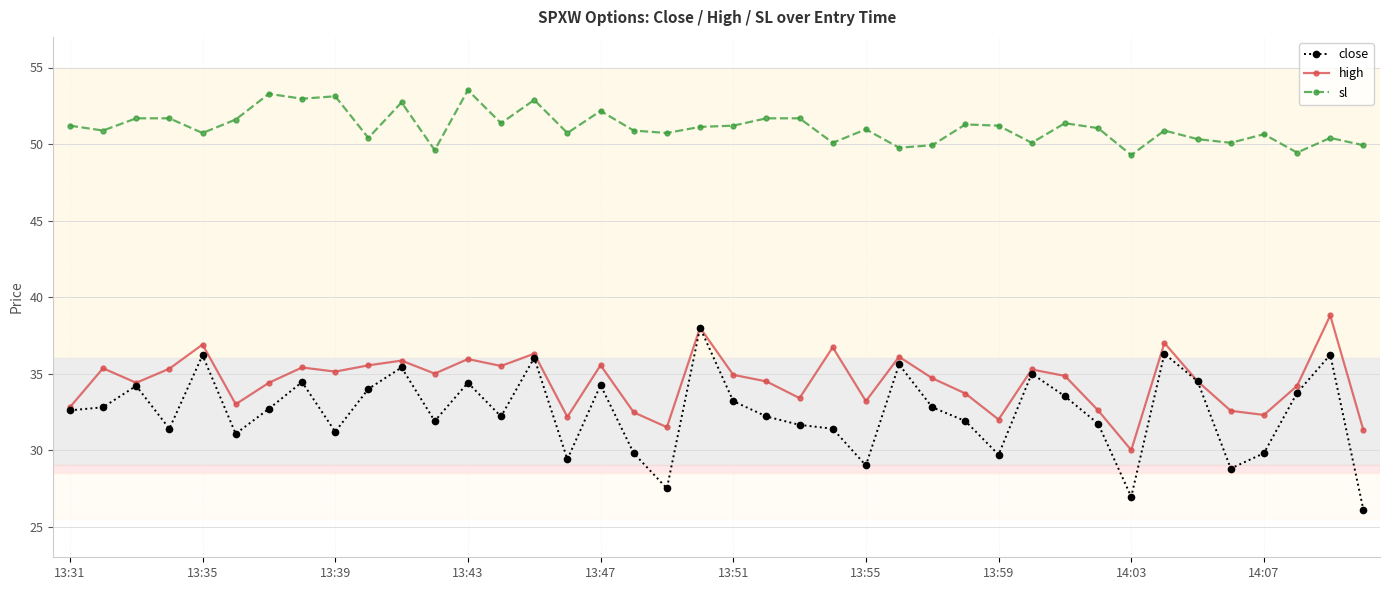

What is the sum of all close values?

1299.6